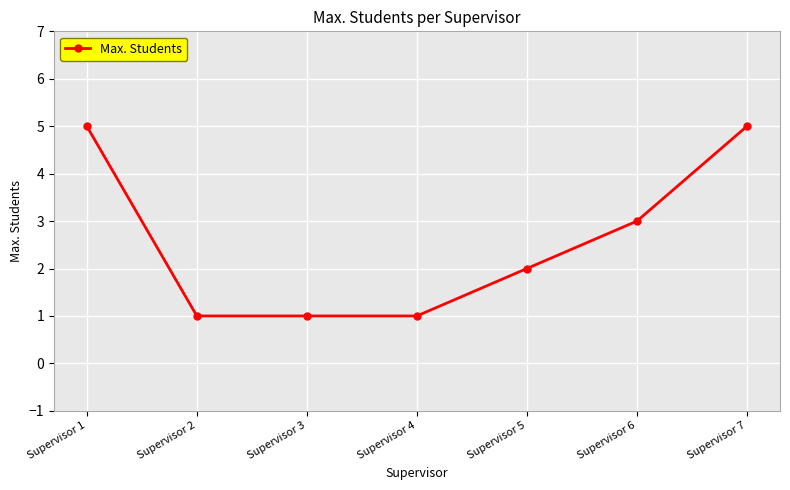

How many values are below 2?

3